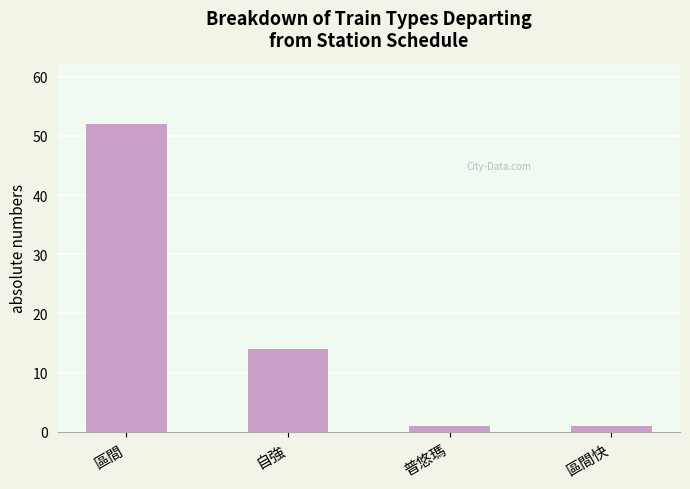

What position from the left is 自強?

2